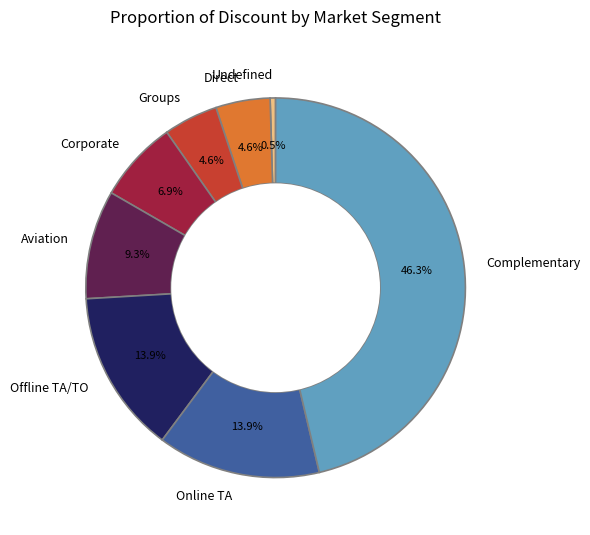

Which slice is the smallest?

Undefined